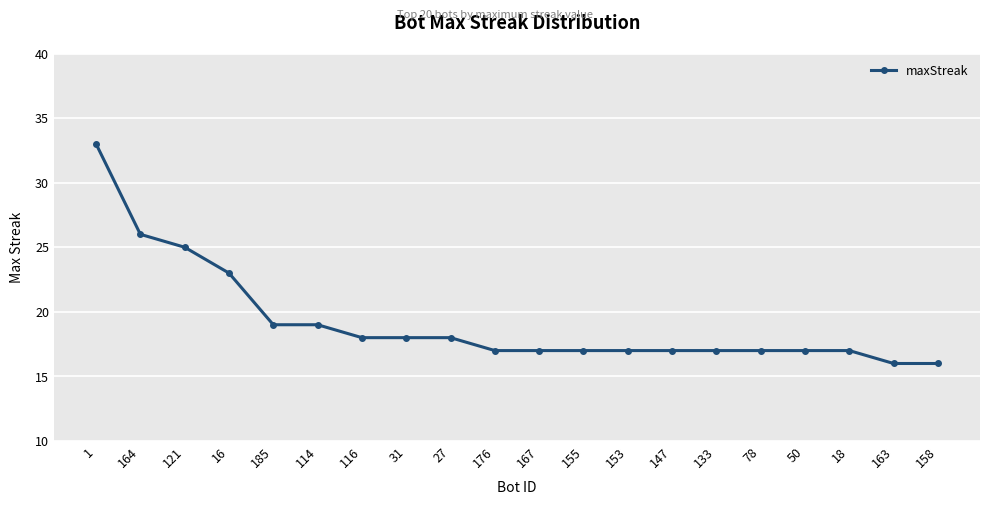

What is the approximate value at 158?

16